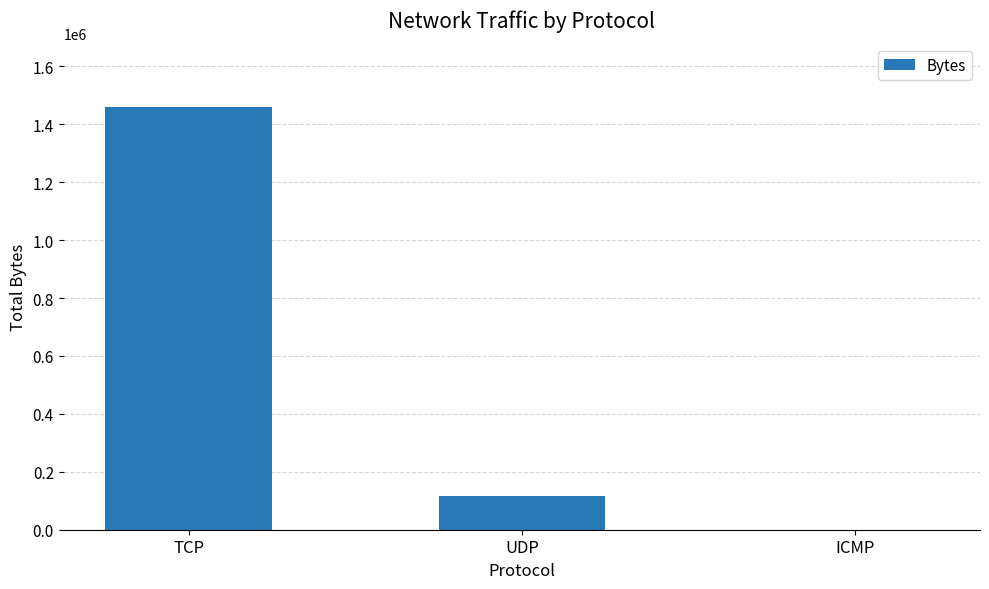

What is the average value?

525614